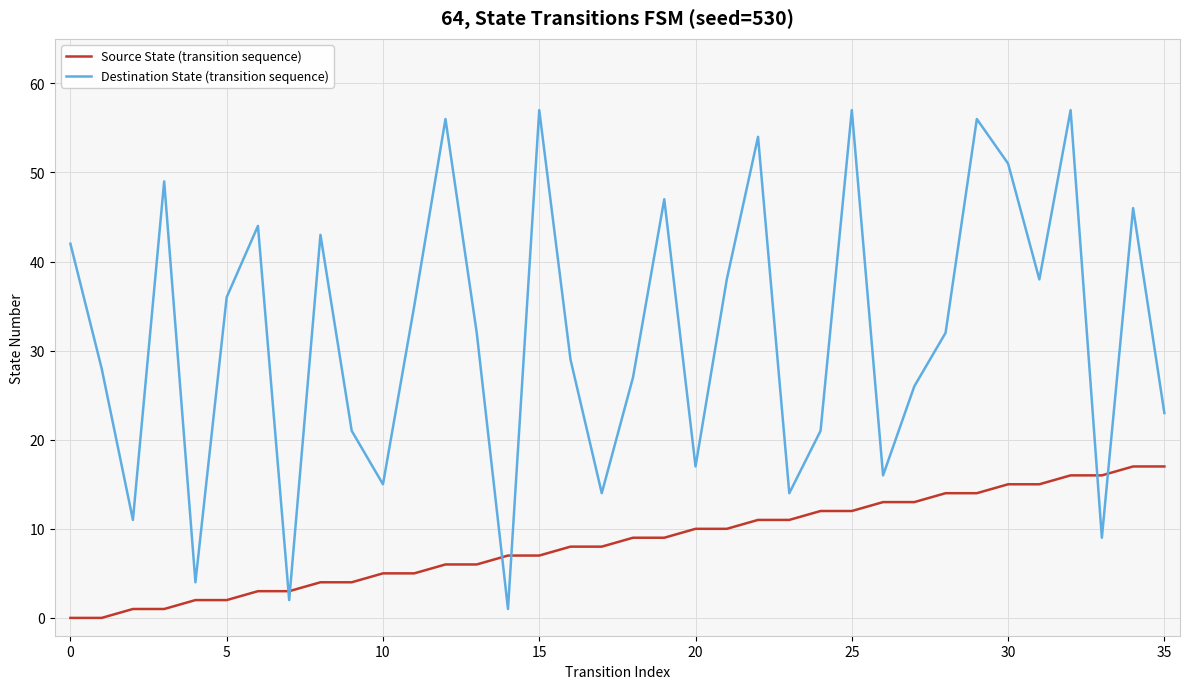

What is the maximum value for Source State (transition sequence)?

17